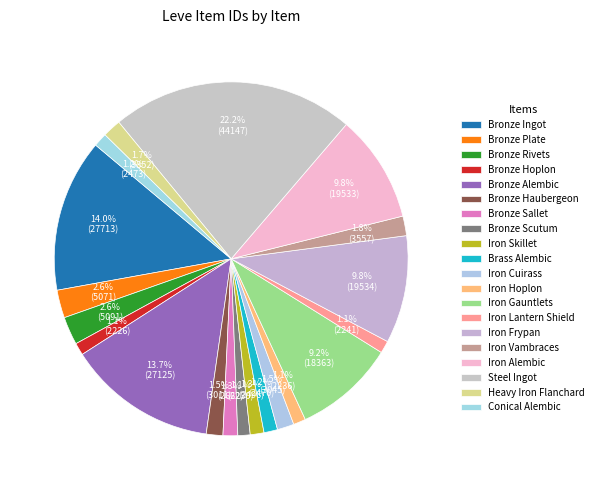

How many segments does this pie chart have?

20